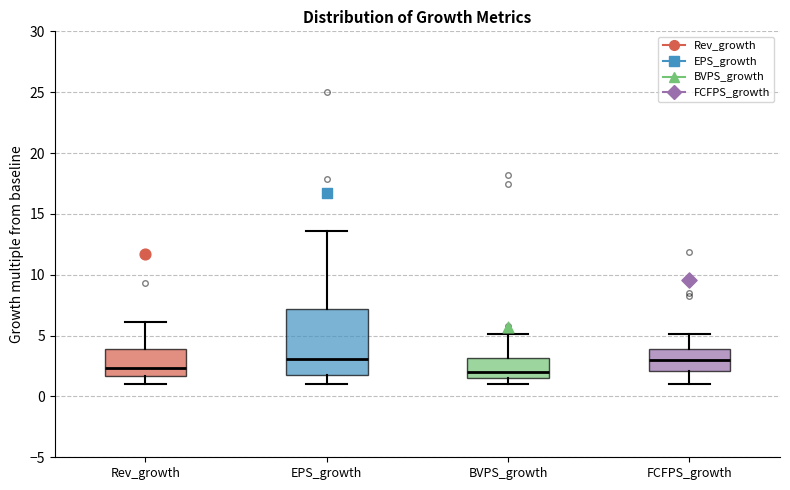

Where does the median line of the box for FCFPS_growth sit on the y-axis? The values are not printed on the chart, so give them approximately, as read against the axis.

3.0